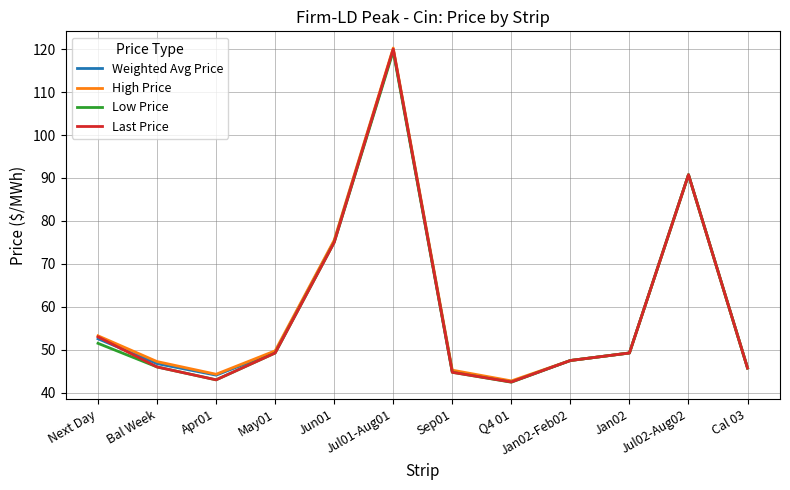

What position from the right is Next Day?

12